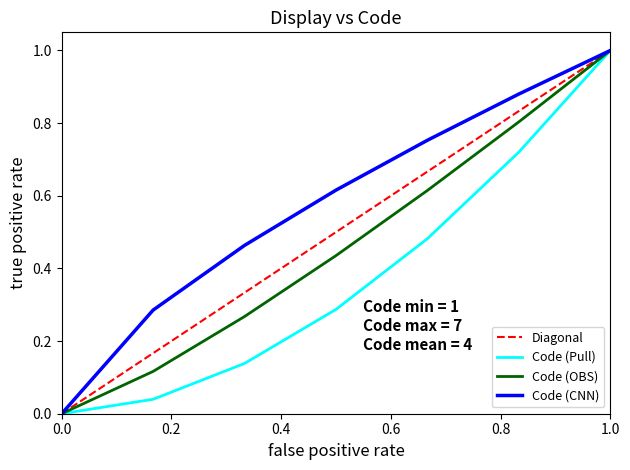

The value of Code (Pull) at 1.0 is 1.0. True or false?

True